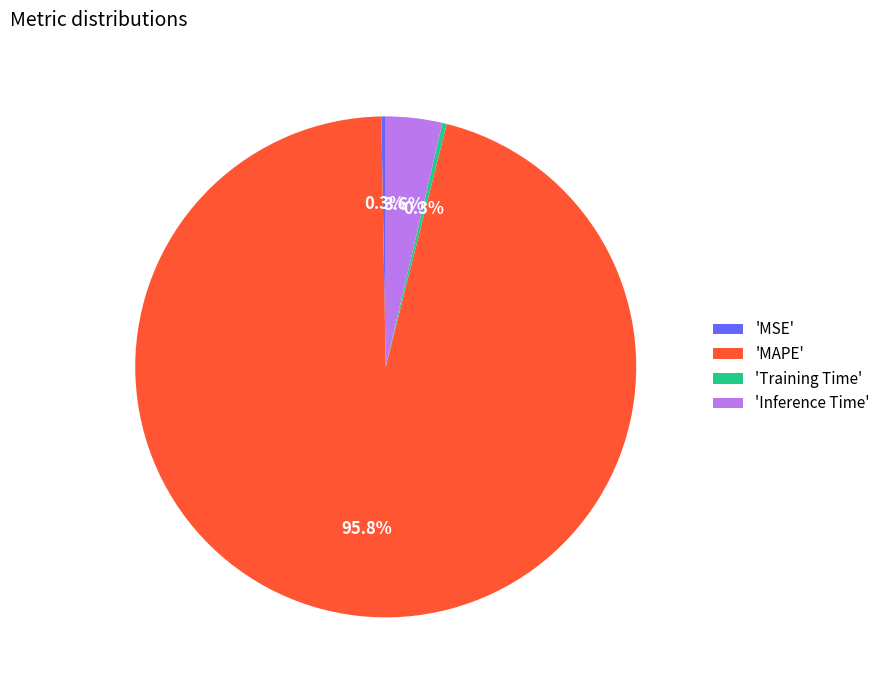

Which slice represents more than half of the pie?

'MAPE'